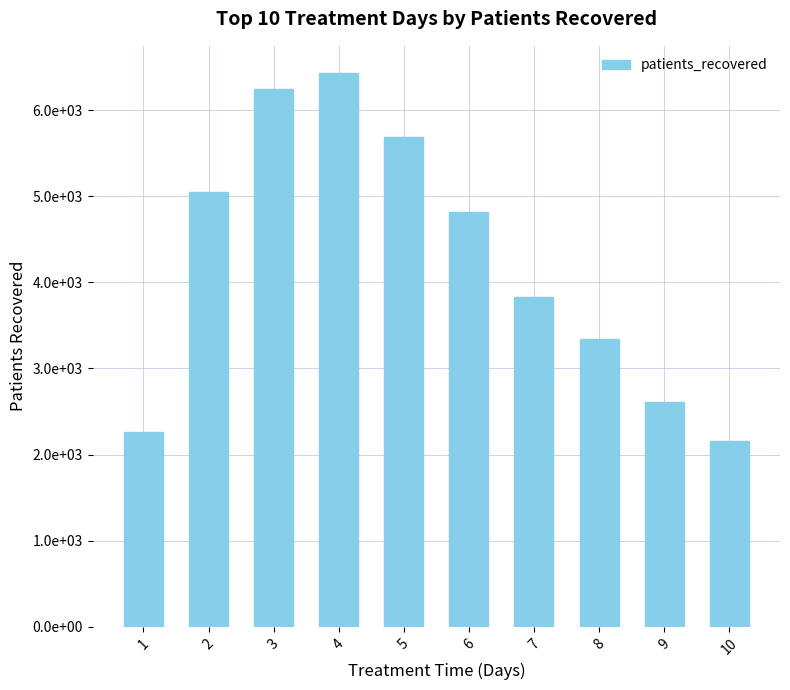

Reading left to right, list all the values displayed in this chart.

2263	5055	6245	6427	5690	4823	3825	3347	2606	2157